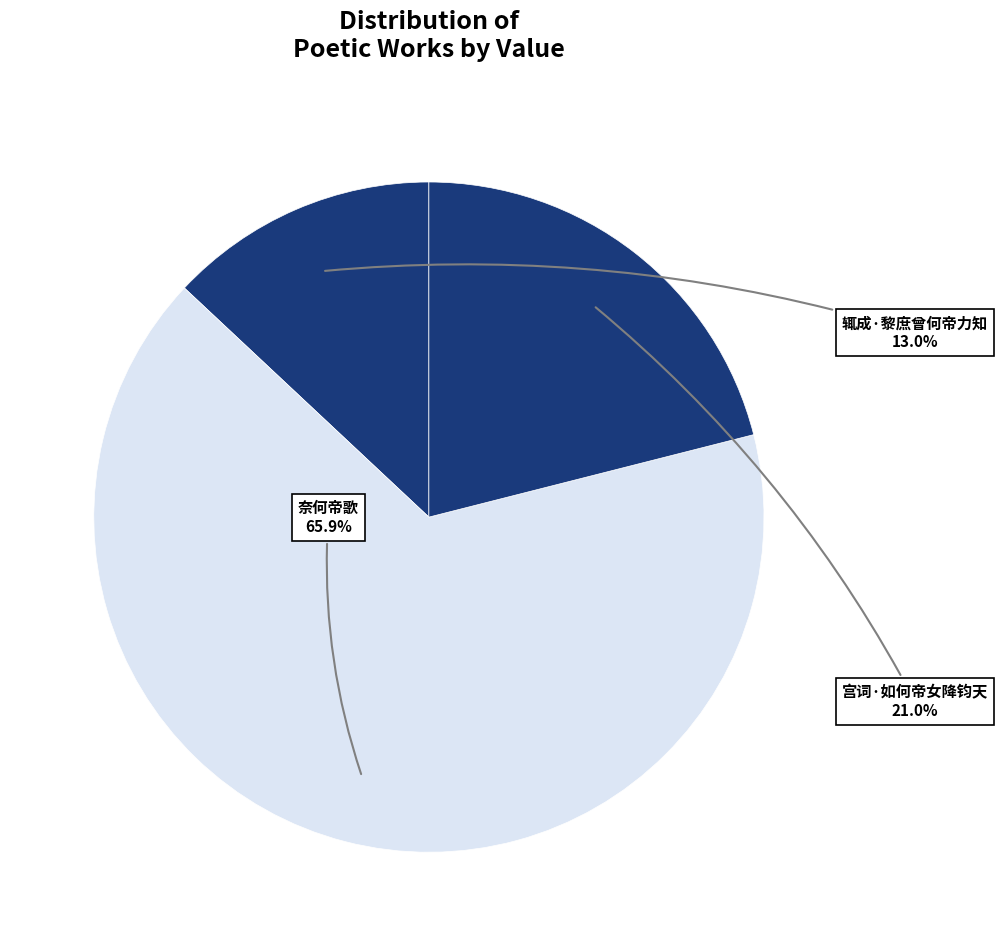

How many slices are in this pie chart?

3